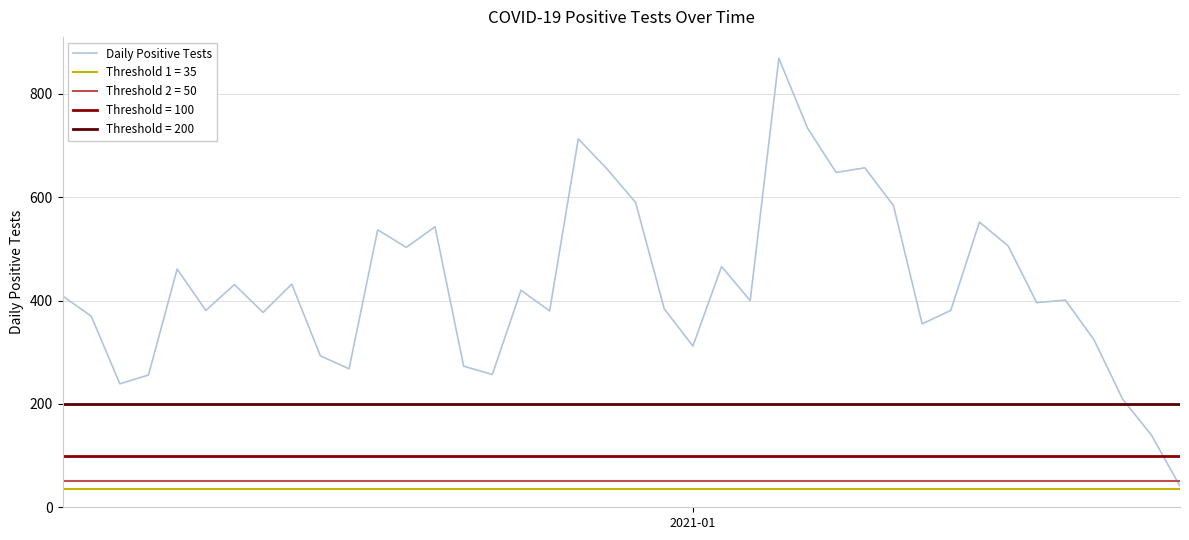

How many interior local peaks (higher than both neighbors) does the data have?

12